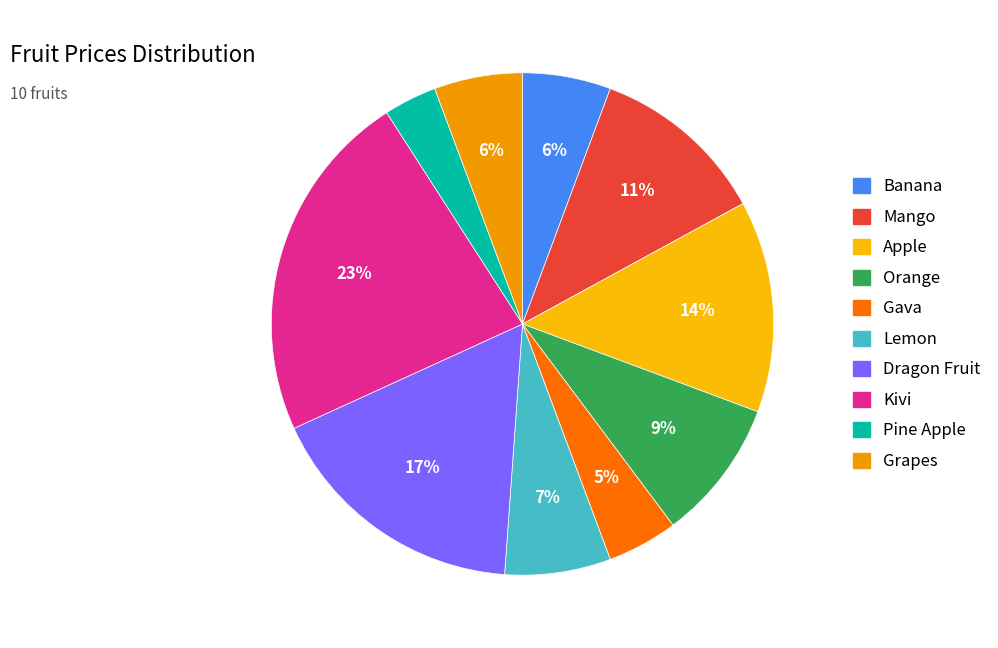

To the nearest percent, what percentage of the pie is Mango?

11%